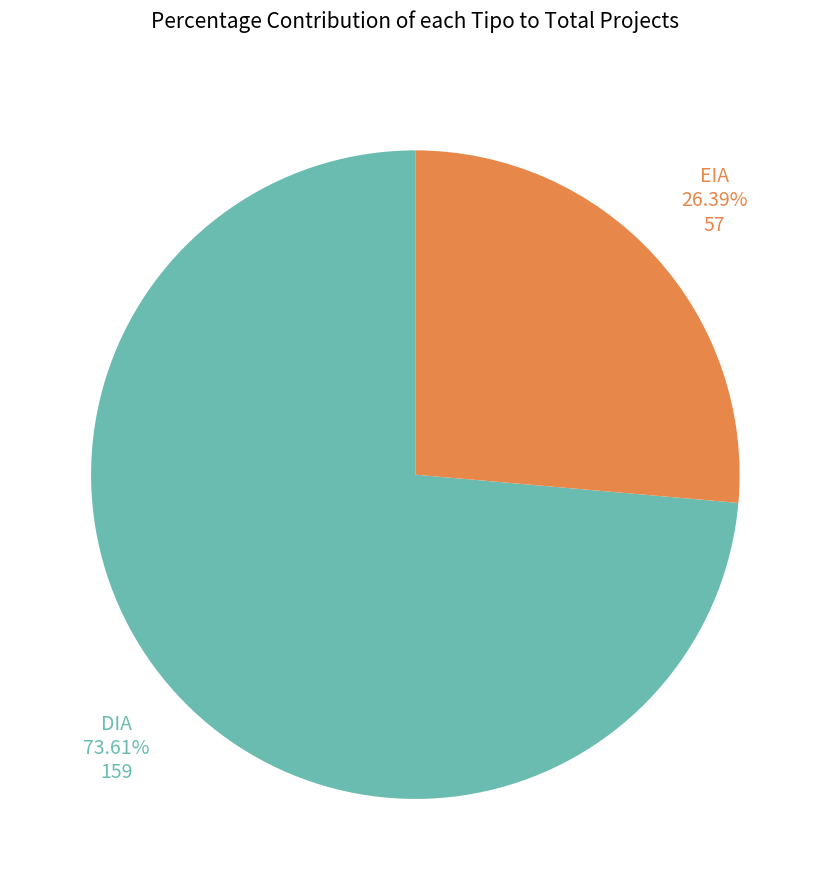

To the nearest percent, what is the difference between the EIA and DIA slice percentages?

47%